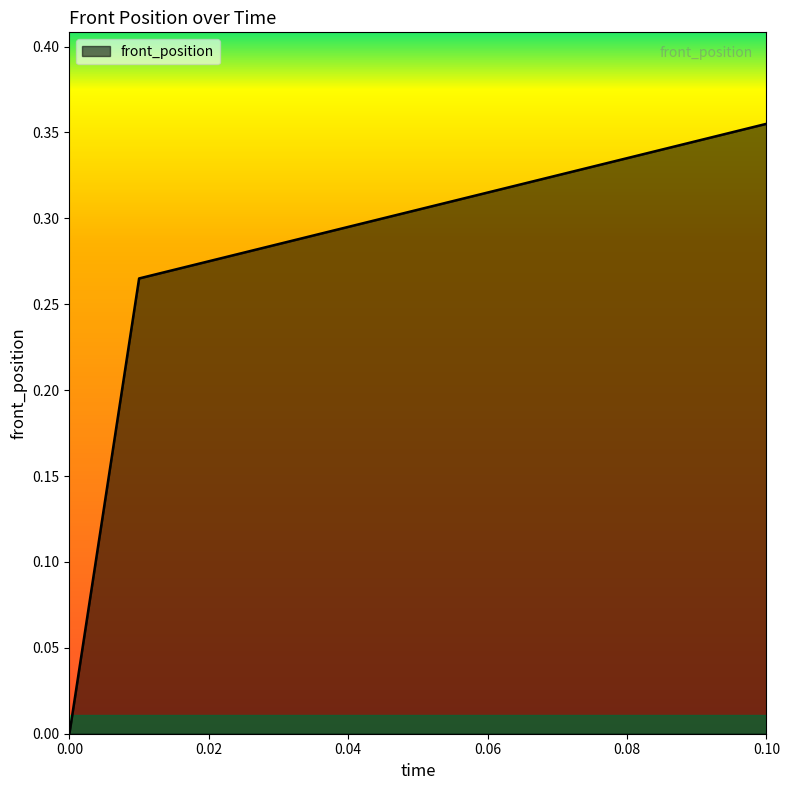

How many lines are shown in the chart?

1